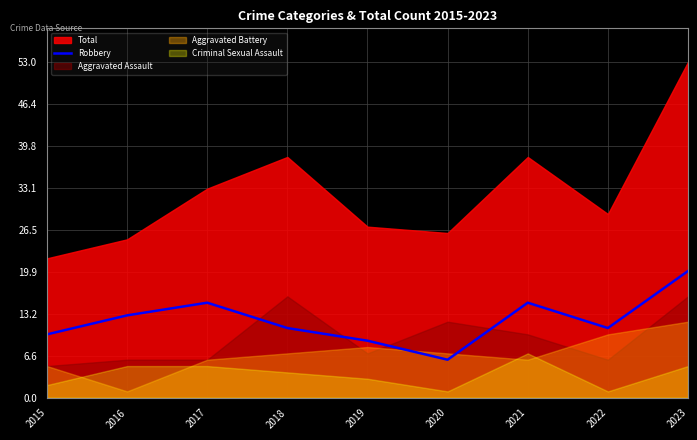

The Robbery series shows 3 at 2018. True or false?

False